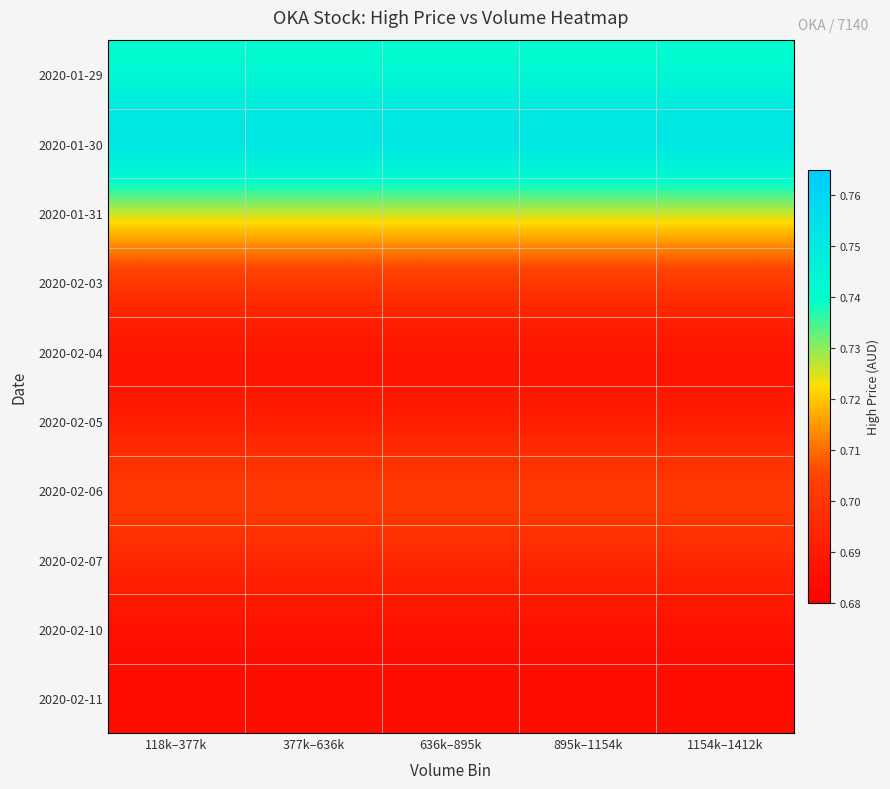

What is the spread (max minus min) of values at 118k–377k?

0.1